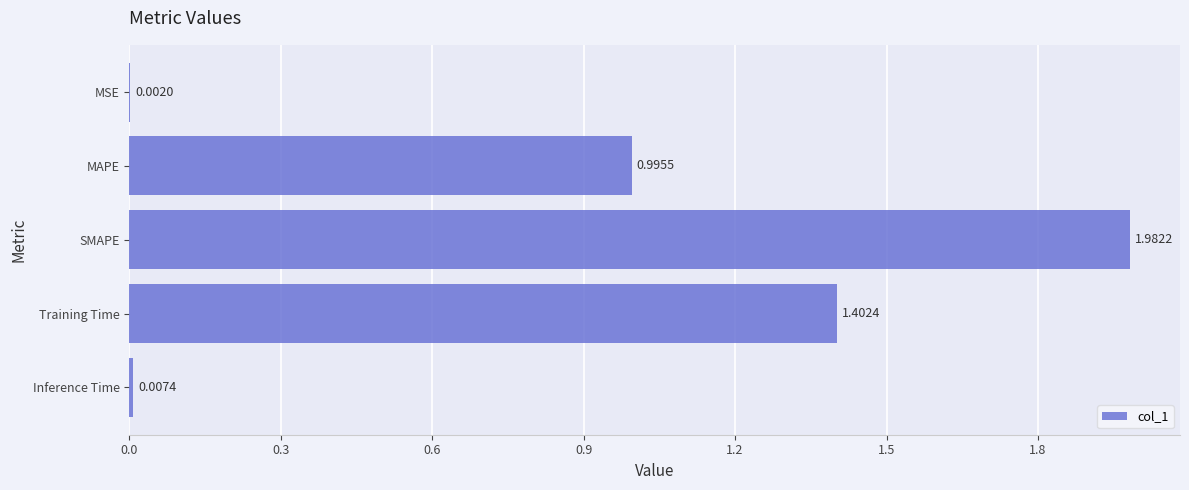

What is the sum of all values?

4.4